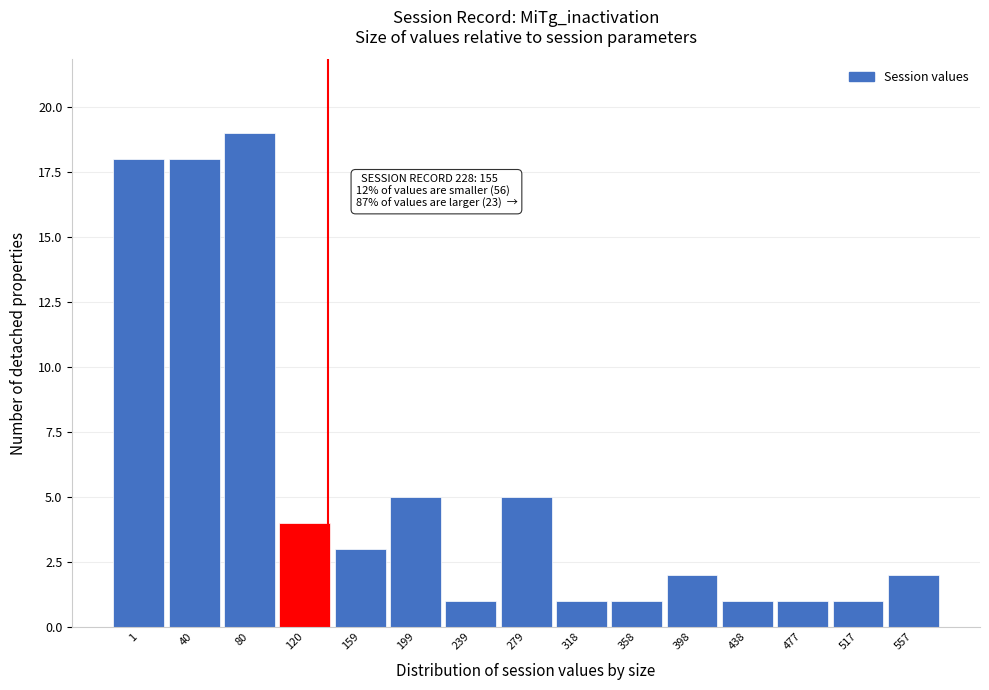

Reading left to right, extract all data points from this chart.

18	18	19	4	3	5	1	5	1	1	2	1	1	1	2